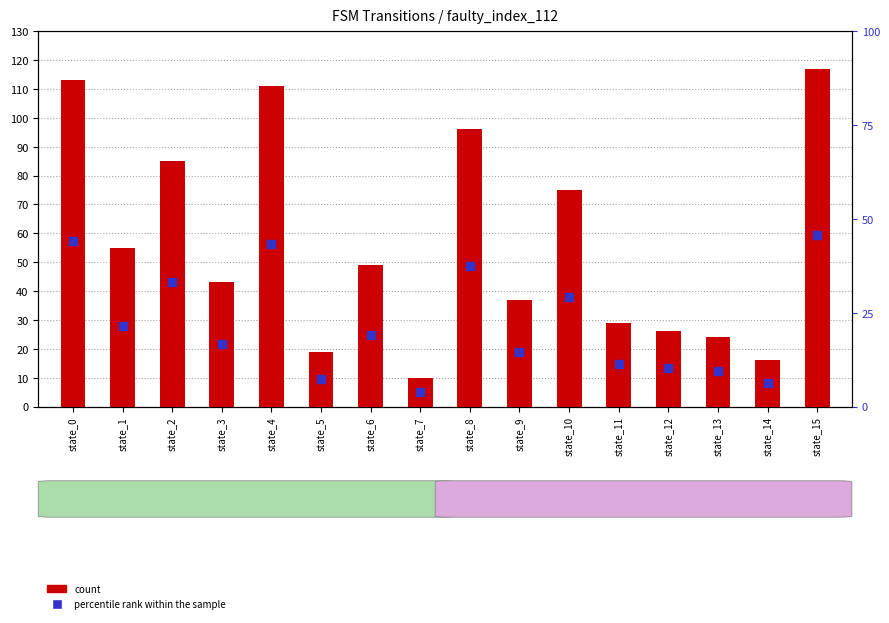

Which series contains the highest Y value?

count